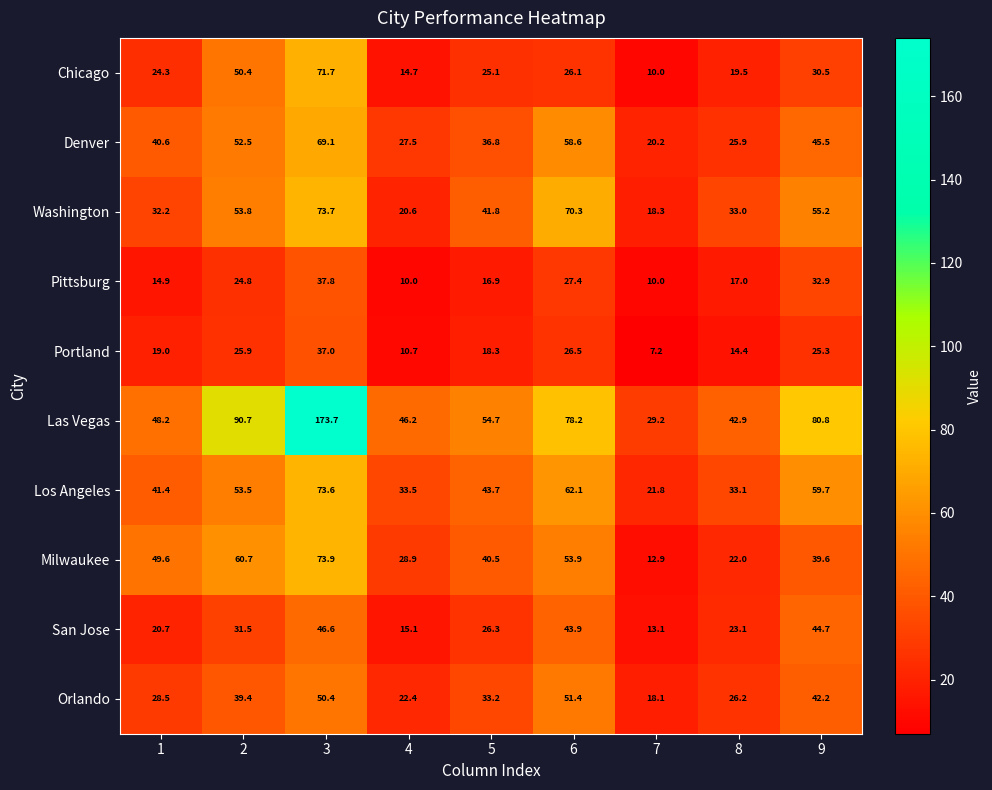

What is the difference between the highest and lowest values at 7?

22.0